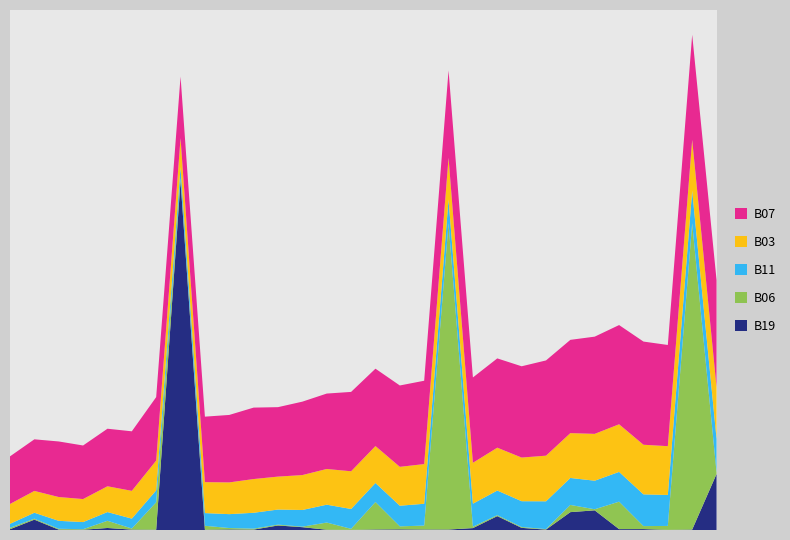

Reading right to left, extract all data points from this chart.

B19: 29=0.1	28=0.0	27=0.0	26=0.0	25=0.0	24=0.0	23=0.0	22=0.0	21=0.0	20=0.0	19=0.0	18=0.0	17=0.0	16=0.0	15=0.0	14=0.0	13=0.0	12=0.0	11=0.0	10=0.0	9=0.0	8=0.0	7=0.9	6=0.0	5=0.0	4=0.0	3=0.0	2=0.0	1=0.0	0=0.0
B06: 29=0.0	28=0.8	27=0.0	26=0.0	25=0.1	24=0.0	23=0.0	22=0.0	21=0.0	20=0.0	19=0.0	18=0.8	17=0.0	16=0.0	15=0.1	14=0.0	13=0.0	12=0.0	11=0.0	10=0.0	9=0.0	8=0.0	7=0.0	6=0.1	5=0.0	4=0.0	3=0.0	2=0.0	1=0.0	0=0.0
B11: 29=0.1	28=0.1	27=0.1	26=0.1	25=0.1	24=0.1	23=0.1	22=0.1	21=0.1	20=0.1	19=0.1	18=0.1	17=0.1	16=0.1	15=0.0	14=0.1	13=0.0	12=0.0	11=0.0	10=0.0	9=0.0	8=0.0	7=0.0	6=0.0	5=0.0	4=0.0	3=0.0	2=0.0	1=0.0	0=0.0
B03: 29=0.1	28=0.1	27=0.1	26=0.1	25=0.1	24=0.1	23=0.1	22=0.1	21=0.1	20=0.1	19=0.1	18=0.1	17=0.1	16=0.1	15=0.1	14=0.1	13=0.1	12=0.1	11=0.1	10=0.1	9=0.1	8=0.1	7=0.1	6=0.1	5=0.1	4=0.1	3=0.1	2=0.1	1=0.1	0=0.1
B07: 29=0.3	28=0.3	27=0.3	26=0.3	25=0.2	24=0.2	23=0.2	22=0.2	21=0.2	20=0.2	19=0.2	18=0.2	17=0.2	16=0.2	15=0.2	14=0.2	13=0.2	12=0.2	11=0.2	10=0.2	9=0.2	8=0.2	7=0.2	6=0.2	5=0.1	4=0.1	3=0.1	2=0.1	1=0.1	0=0.1